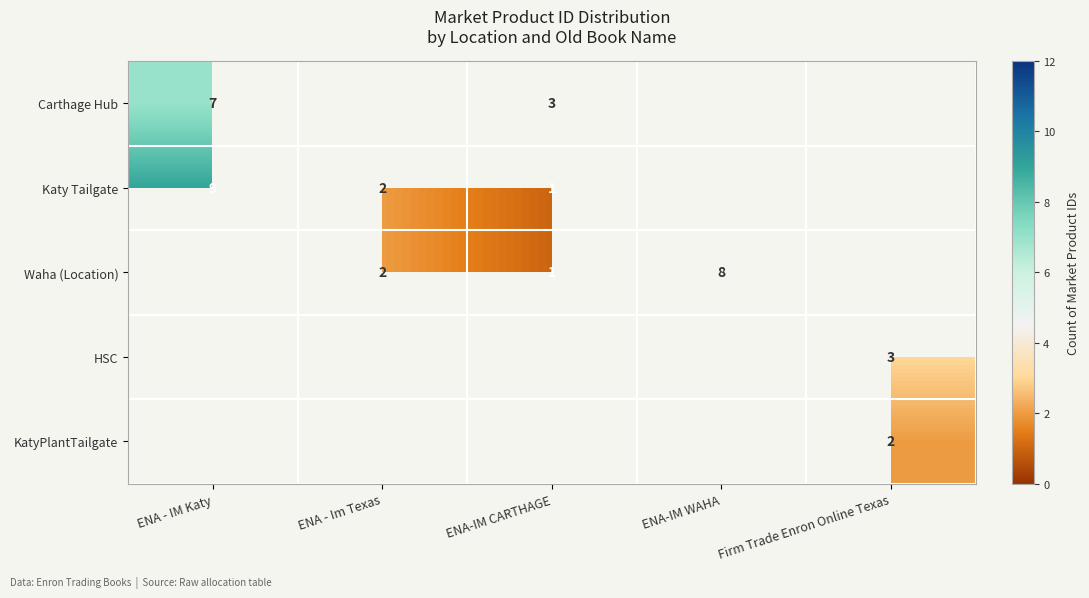

True or false: Katy Tailgate has a value of 1 at ENA-IM CARTHAGE.

True